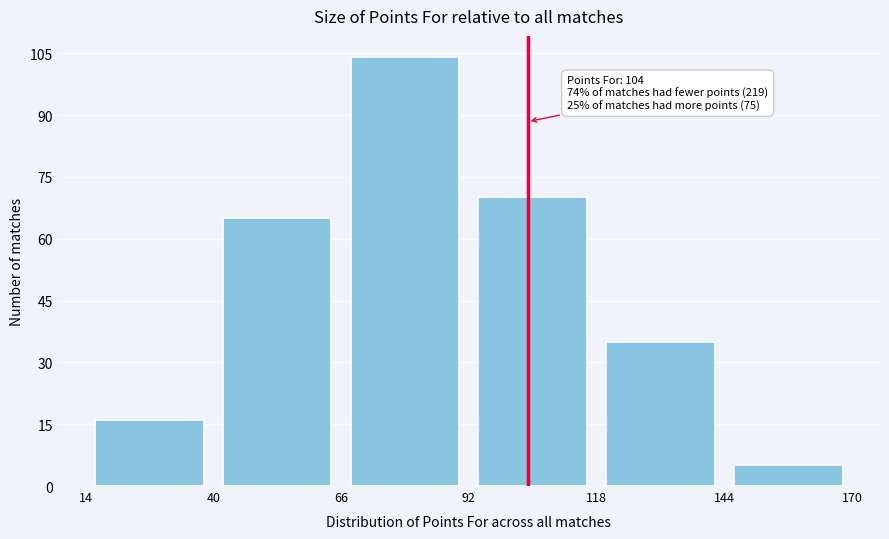

Which range on the x-axis has the tallest bar?

66 to 92